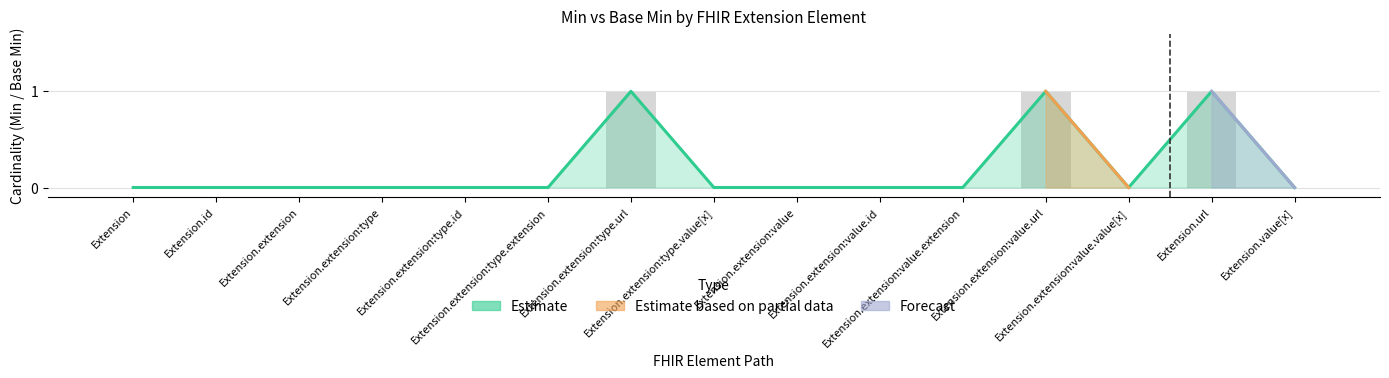

What is the sum of the Min values at Extension.extension:type.url and Extension.extension:value?

1